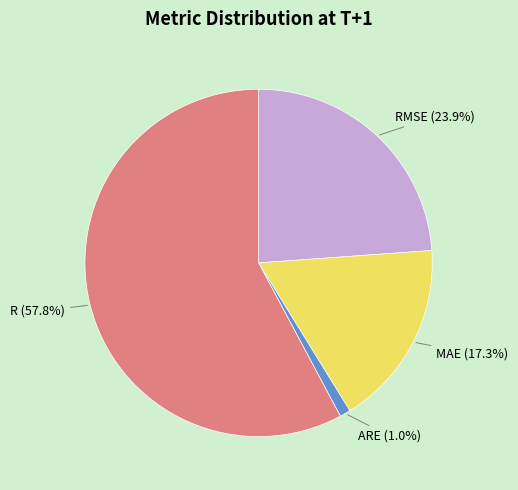

Which has a higher value, R or MAE?

R